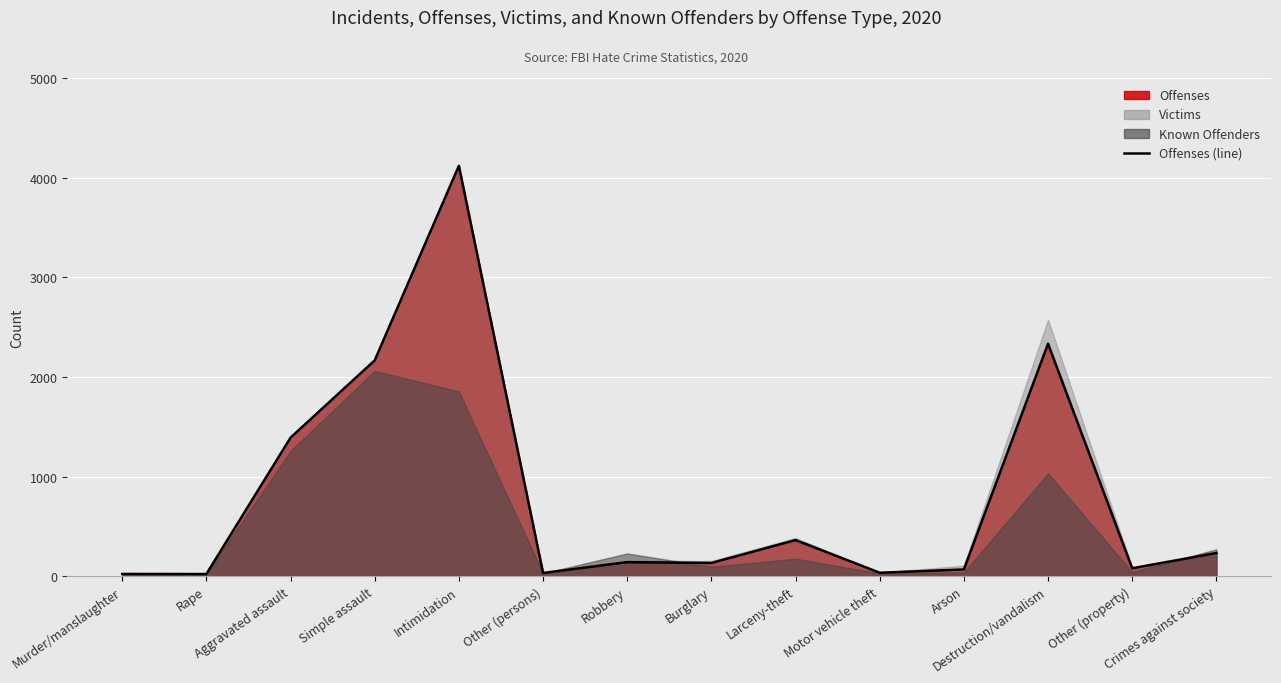

Rank the categories by value from lowest to highest.

Rape, Murder/manslaughter, Other (persons), Motor vehicle theft, Arson, Other (property), Burglary, Robbery, Crimes against society, Larceny-theft, Aggravated assault, Simple assault, Destruction/vandalism, Intimidation